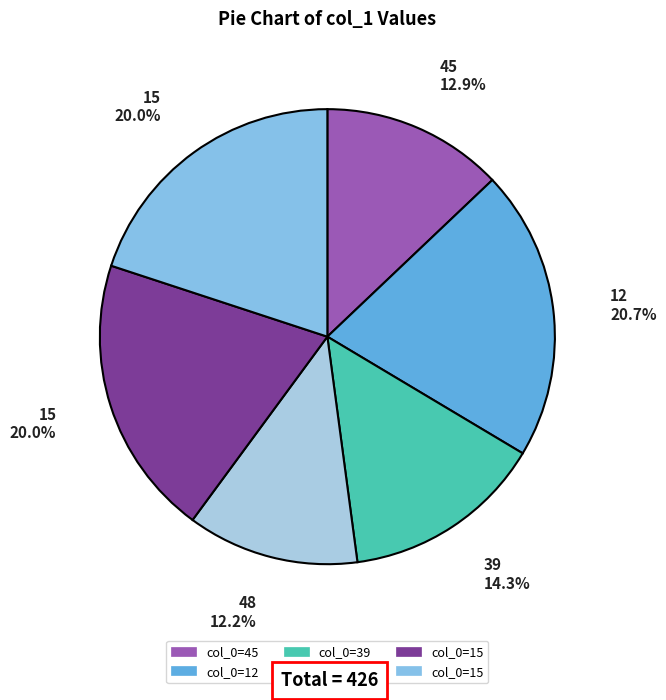

Which category has the smallest portion of the pie?

48